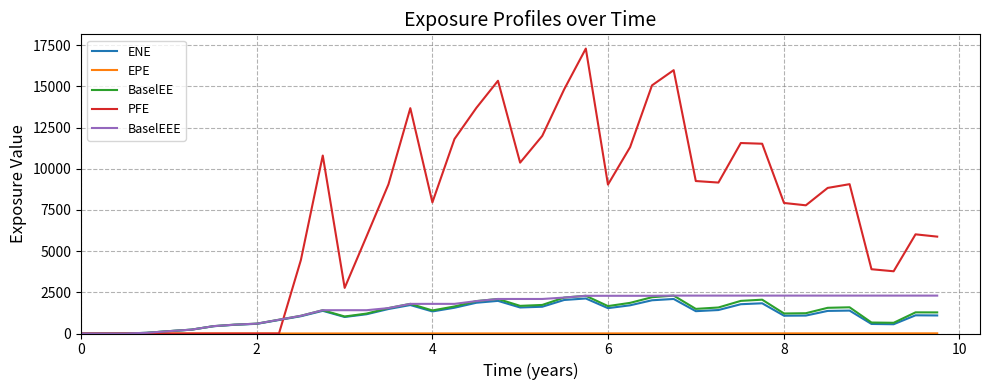

How many series are shown in this chart?

5